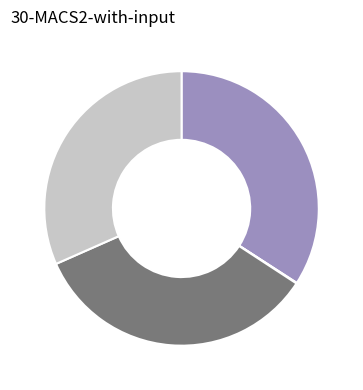

Is there any slice that represents more than half of the pie?

No